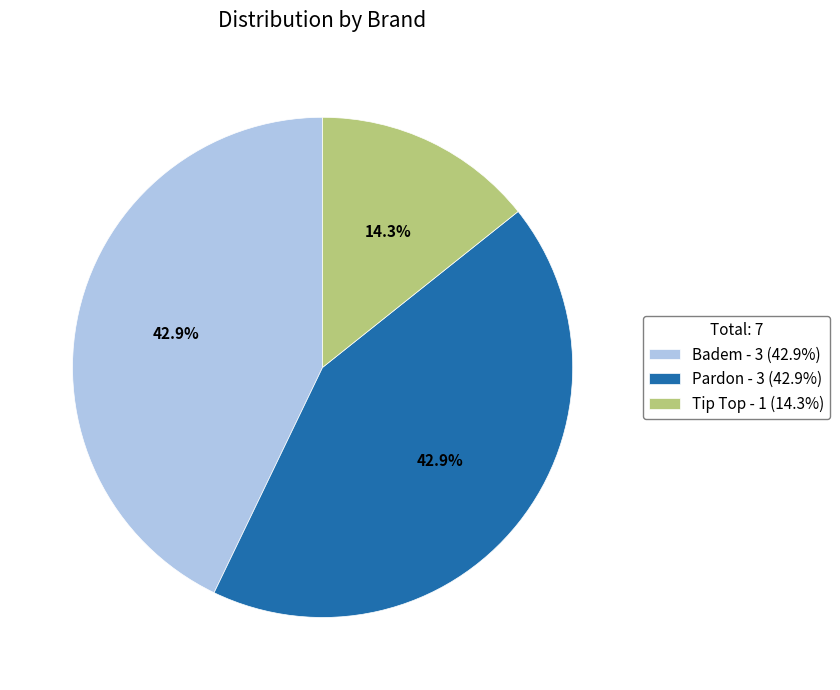

How many slices are in this pie chart?

3